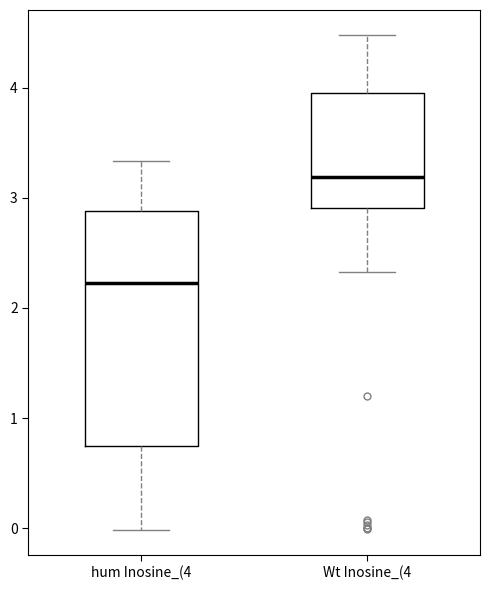

Comparing the boxes themselves (not the whiskers), which one is the tallest?

hum Inosine_(4